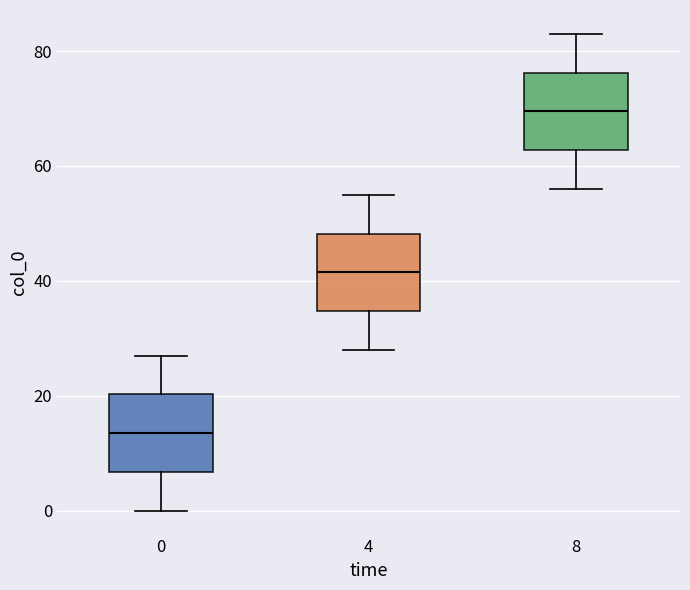

Reading left to right, transcribe this box plot: for each box, give where its median line is, the range the box spans, and where its two whiskers end, as read against the y-axis. The values are not printed on the chart, so give them approximately, as read against the axis.

0: median 14, box 6 to 20, whiskers 0 to 28
4: median 42, box 34 to 48, whiskers 28 to 56
8: median 70, box 62 to 76, whiskers 56 to 84